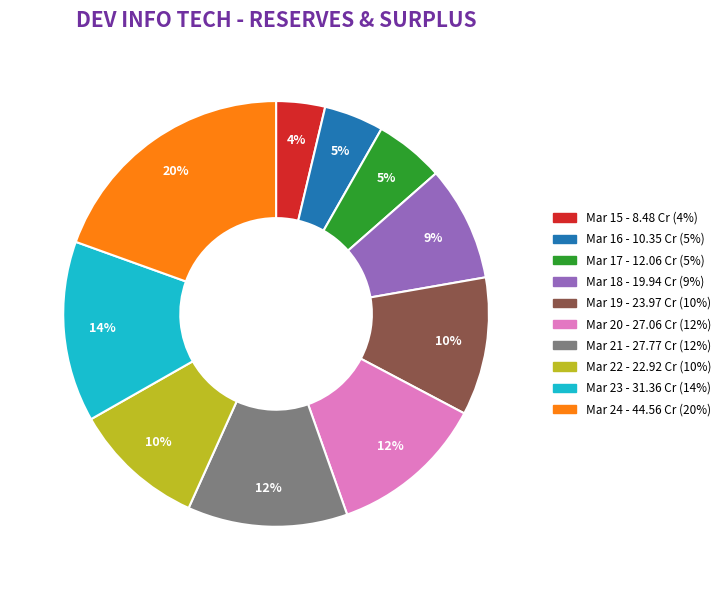

Does Mar 17 represent more than half of the total?

No